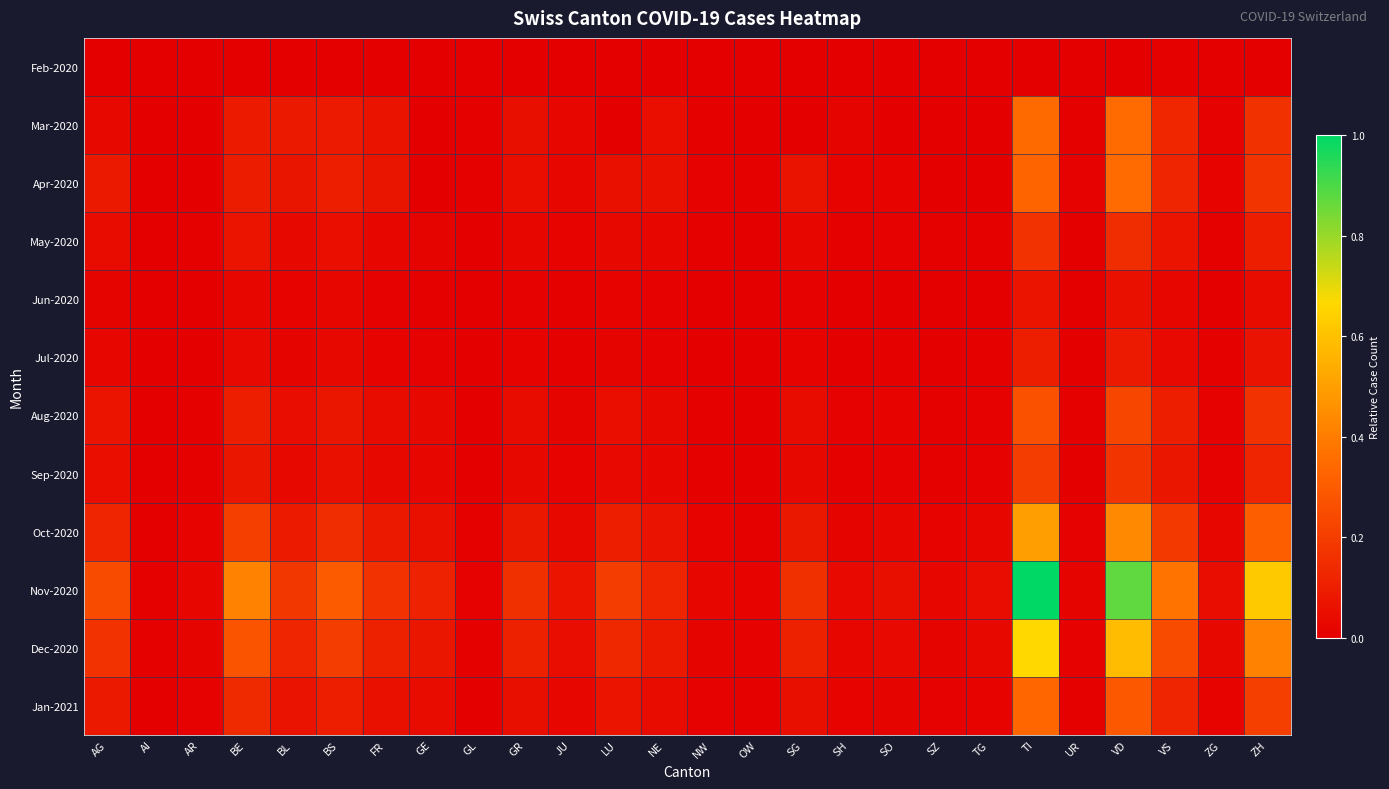

Reading left to right, what are all the values shown in this chart?

Feb-2020: AG=0.0	AI=0.0	AR=0.0	BE=0.0	BL=0.0	BS=0.0	FR=0.0	GE=0.0	GL=0.0	GR=0.0	JU=0.0	LU=0.0	NE=0.0	NW=0.0	OW=0.0	SG=0.0	SH=0.0	SO=0.0	SZ=0.0	TG=0.0	TI=0.0	UR=0.0	VD=0.0	VS=0.0	ZG=0.0	ZH=0.0
Mar-2020: AG=0.0	AI=0.0	AR=0.0	BE=0.1	BL=0.1	BS=0.1	FR=0.1	GE=0.0	GL=0.0	GR=0.1	JU=0.0	LU=0.0	NE=0.0	NW=0.0	OW=0.0	SG=0.0	SH=0.0	SO=0.0	SZ=0.0	TG=0.0	TI=0.3	UR=0.0	VD=0.3	VS=0.1	ZG=0.0	ZH=0.2
Apr-2020: AG=0.1	AI=0.0	AR=0.0	BE=0.1	BL=0.1	BS=0.1	FR=0.1	GE=0.0	GL=0.0	GR=0.0	JU=0.0	LU=0.1	NE=0.1	NW=0.0	OW=0.0	SG=0.1	SH=0.0	SO=0.0	SZ=0.0	TG=0.0	TI=0.3	UR=0.0	VD=0.3	VS=0.1	ZG=0.0	ZH=0.2
May-2020: AG=0.0	AI=0.0	AR=0.0	BE=0.1	BL=0.0	BS=0.0	FR=0.0	GE=0.0	GL=0.0	GR=0.0	JU=0.0	LU=0.0	NE=0.0	NW=0.0	OW=0.0	SG=0.0	SH=0.0	SO=0.0	SZ=0.0	TG=0.0	TI=0.2	UR=0.0	VD=0.1	VS=0.1	ZG=0.0	ZH=0.1
Jun-2020: AG=0.0	AI=0.0	AR=0.0	BE=0.0	BL=0.0	BS=0.0	FR=0.0	GE=0.0	GL=0.0	GR=0.0	JU=0.0	LU=0.0	NE=0.0	NW=0.0	OW=0.0	SG=0.0	SH=0.0	SO=0.0	SZ=0.0	TG=0.0	TI=0.1	UR=0.0	VD=0.1	VS=0.0	ZG=0.0	ZH=0.0
Jul-2020: AG=0.0	AI=0.0	AR=0.0	BE=0.0	BL=0.0	BS=0.0	FR=0.0	GE=0.0	GL=0.0	GR=0.0	JU=0.0	LU=0.0	NE=0.0	NW=0.0	OW=0.0	SG=0.0	SH=0.0	SO=0.0	SZ=0.0	TG=0.0	TI=0.1	UR=0.0	VD=0.1	VS=0.0	ZG=0.0	ZH=0.1
Aug-2020: AG=0.1	AI=0.0	AR=0.0	BE=0.1	BL=0.0	BS=0.1	FR=0.0	GE=0.0	GL=0.0	GR=0.0	JU=0.0	LU=0.0	NE=0.0	NW=0.0	OW=0.0	SG=0.0	SH=0.0	SO=0.0	SZ=0.0	TG=0.0	TI=0.3	UR=0.0	VD=0.2	VS=0.1	ZG=0.0	ZH=0.2
Sep-2020: AG=0.0	AI=0.0	AR=0.0	BE=0.1	BL=0.0	BS=0.1	FR=0.0	GE=0.0	GL=0.0	GR=0.0	JU=0.0	LU=0.0	NE=0.0	NW=0.0	OW=0.0	SG=0.0	SH=0.0	SO=0.0	SZ=0.0	TG=0.0	TI=0.2	UR=0.0	VD=0.2	VS=0.1	ZG=0.0	ZH=0.1
Oct-2020: AG=0.1	AI=0.0	AR=0.0	BE=0.2	BL=0.1	BS=0.1	FR=0.1	GE=0.1	GL=0.0	GR=0.1	JU=0.0	LU=0.1	NE=0.1	NW=0.0	OW=0.0	SG=0.1	SH=0.0	SO=0.0	SZ=0.0	TG=0.0	TI=0.5	UR=0.0	VD=0.4	VS=0.2	ZG=0.0	ZH=0.3
Nov-2020: AG=0.2	AI=0.0	AR=0.0	BE=0.4	BL=0.2	BS=0.3	FR=0.2	GE=0.1	GL=0.0	GR=0.2	JU=0.1	LU=0.2	NE=0.1	NW=0.0	OW=0.0	SG=0.2	SH=0.0	SO=0.1	SZ=0.0	TG=0.0	TI=1.0	UR=0.0	VD=0.9	VS=0.4	ZG=0.0	ZH=0.6
Dec-2020: AG=0.2	AI=0.0	AR=0.0	BE=0.3	BL=0.1	BS=0.2	FR=0.1	GE=0.1	GL=0.0	GR=0.1	JU=0.0	LU=0.1	NE=0.1	NW=0.0	OW=0.0	SG=0.1	SH=0.0	SO=0.0	SZ=0.0	TG=0.0	TI=0.7	UR=0.0	VD=0.6	VS=0.2	ZG=0.0	ZH=0.4
Jan-2021: AG=0.1	AI=0.0	AR=0.0	BE=0.1	BL=0.1	BS=0.1	FR=0.1	GE=0.0	GL=0.0	GR=0.1	JU=0.0	LU=0.1	NE=0.0	NW=0.0	OW=0.0	SG=0.1	SH=0.0	SO=0.0	SZ=0.0	TG=0.0	TI=0.3	UR=0.0	VD=0.3	VS=0.1	ZG=0.0	ZH=0.2